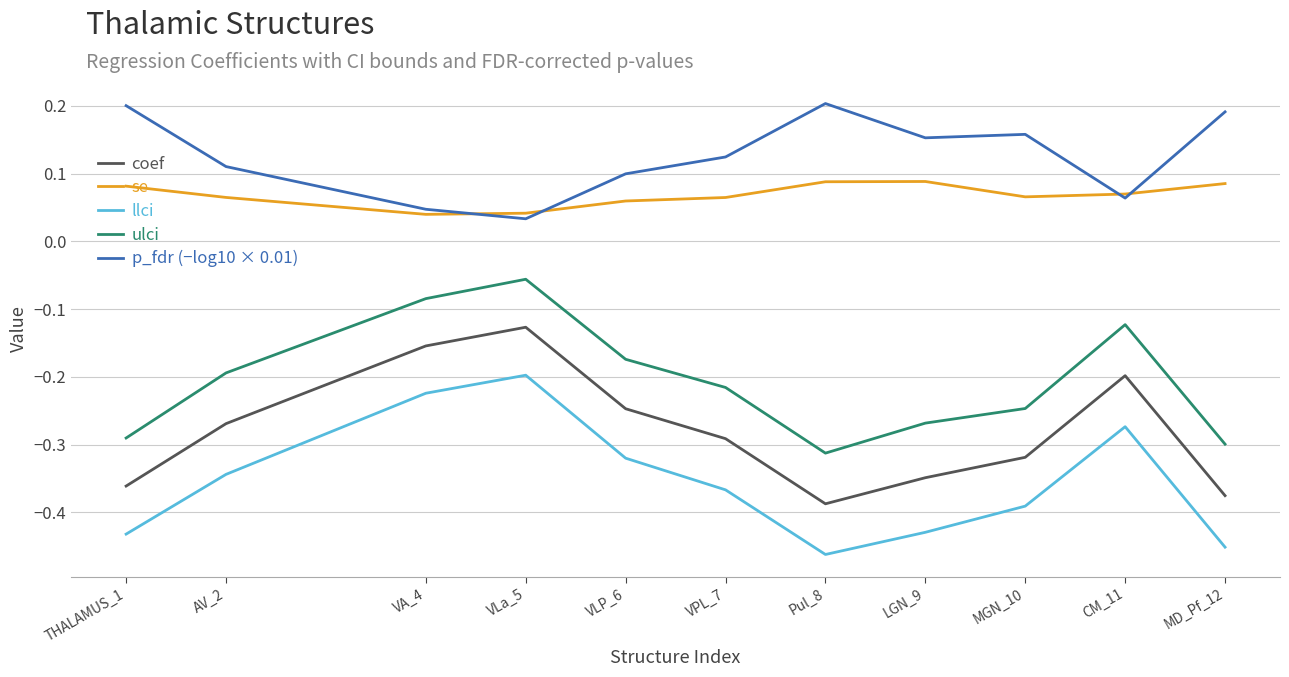

What is the total value across all series at THALAMUS_1?

-0.8